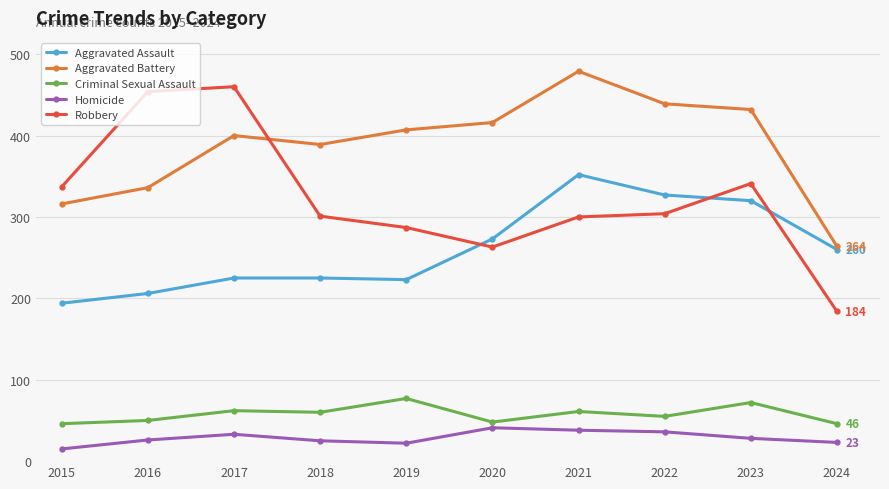

Count the number of data series in this chart.

5